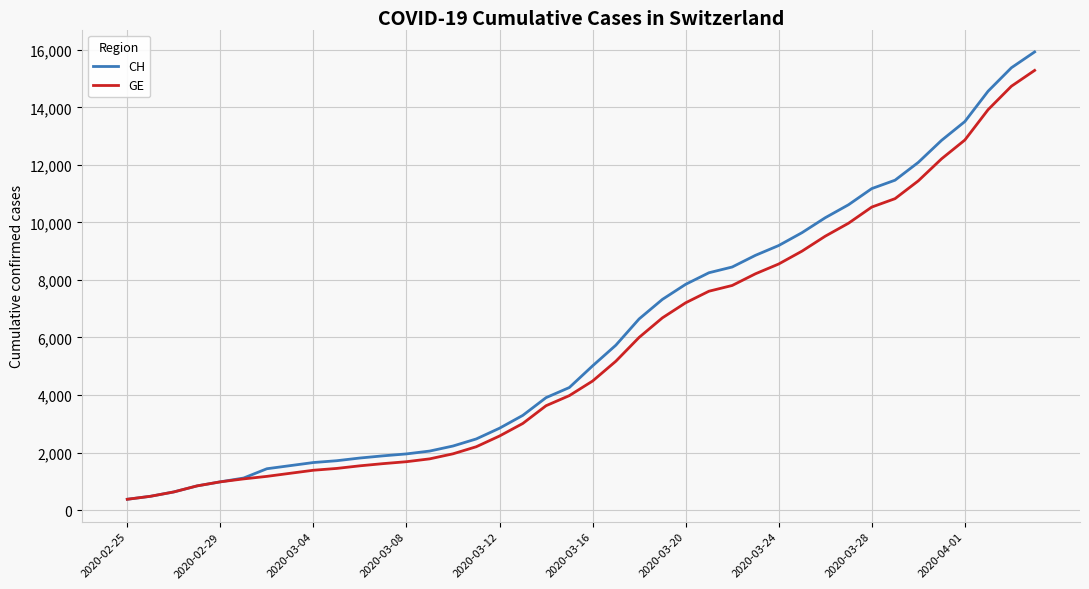

What is the highest value of the GE series?

15284